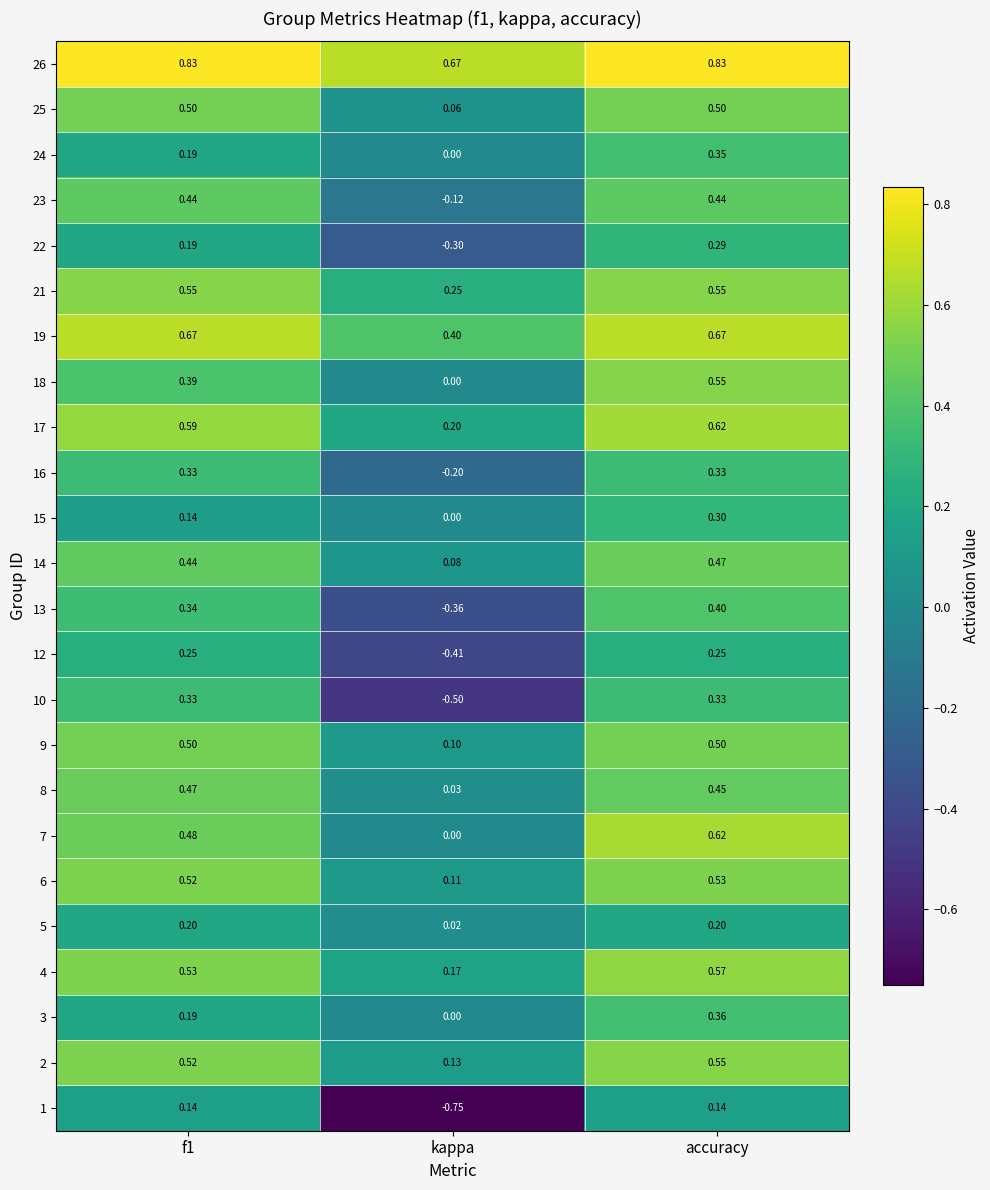

Where is 18 nearest to the value 0?

kappa